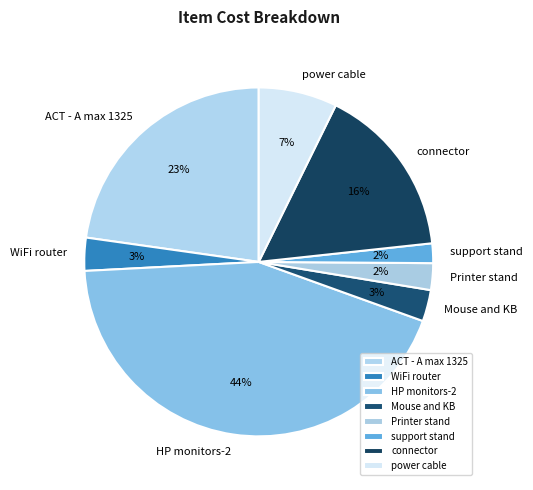

To the nearest percent, what percentage of the pie is ACT - A max 1325?

23%